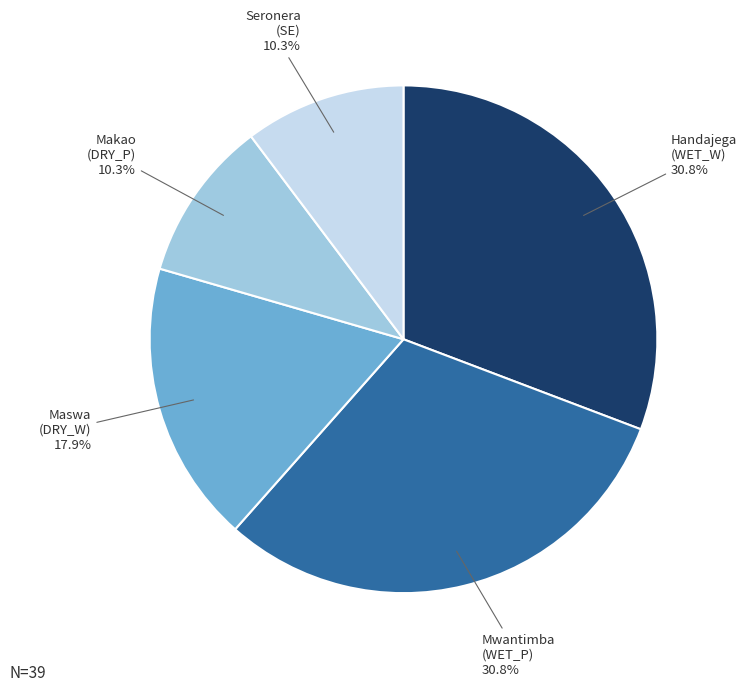

Is there a majority slice in this chart?

No